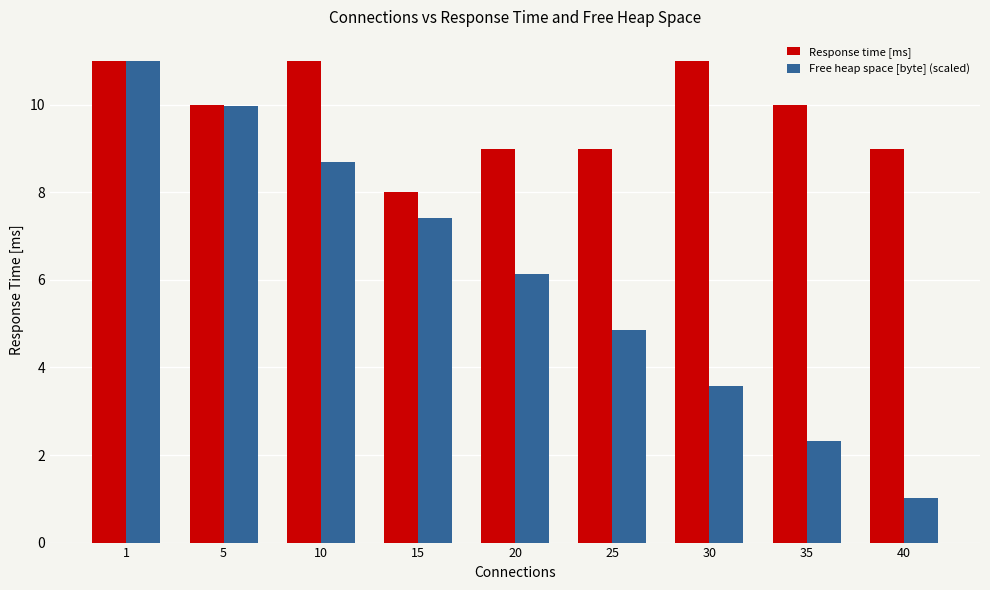

Reading left to right, transcribe all the data shown in this chart.

Response time [ms]: 11.0	10.0	11.0	8.0	9.0	9.0	11.0	10.0	9.0
Free heap space [byte] (scaled): 11.0	10.0	8.7	7.4	6.1	4.9	3.6	2.3	1.0